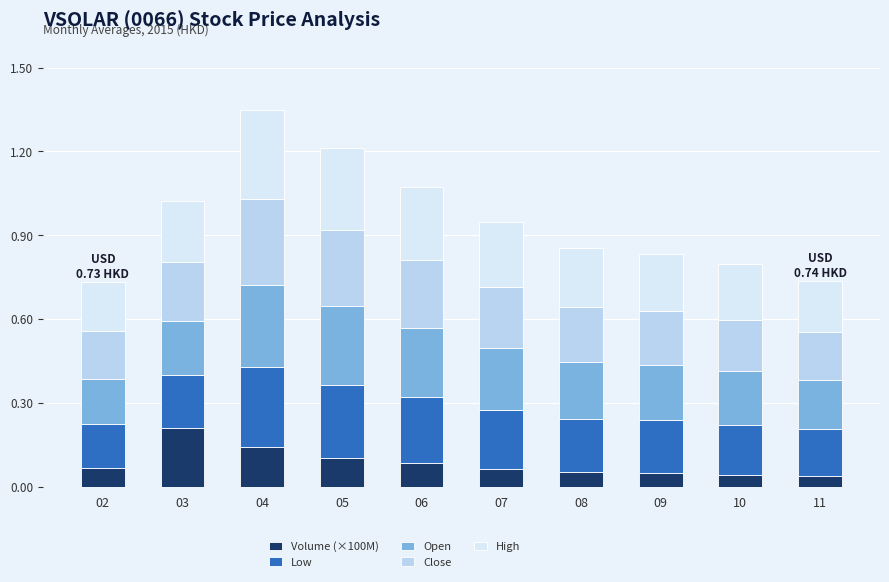

How many Volume (×100M) values are between 0 and 1?

10